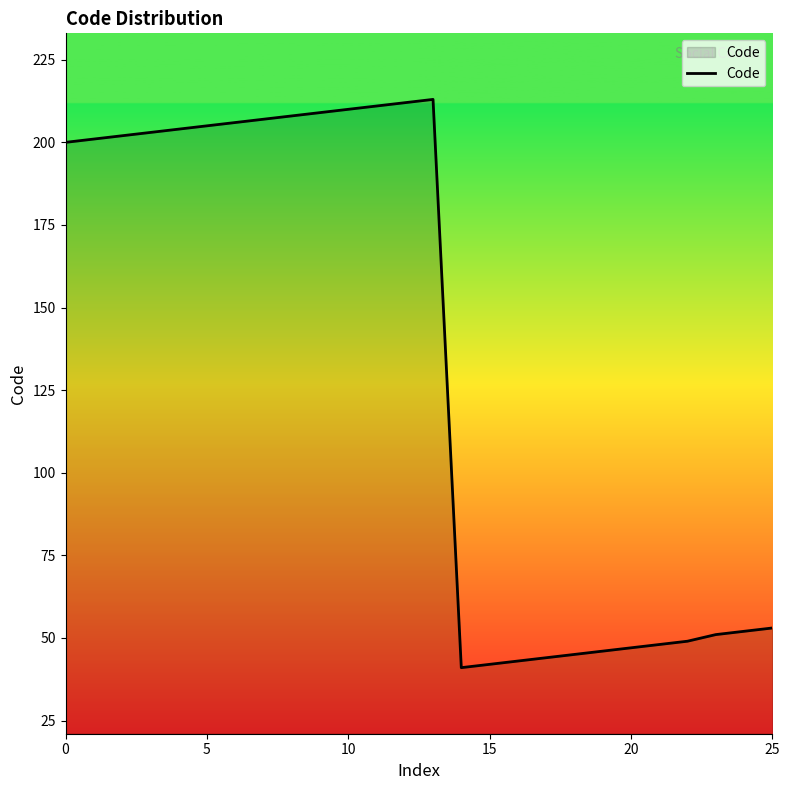

What is the difference between the maximum and minimum values?

172